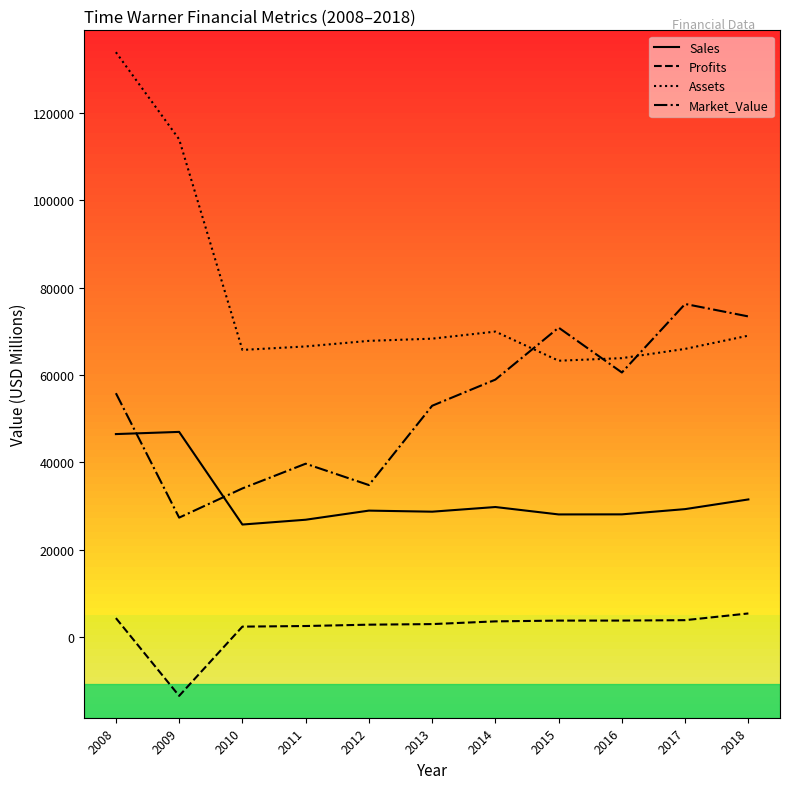

List the series in order of their overall mean, lowest first.

Profits, Sales, Market_Value, Assets